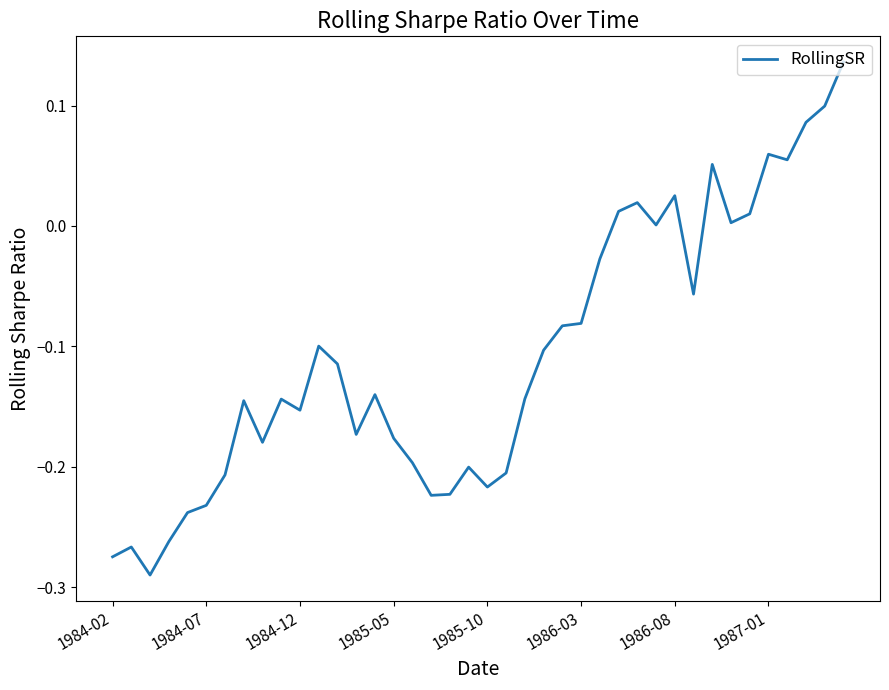

Does the chart have visible grid lines?

No